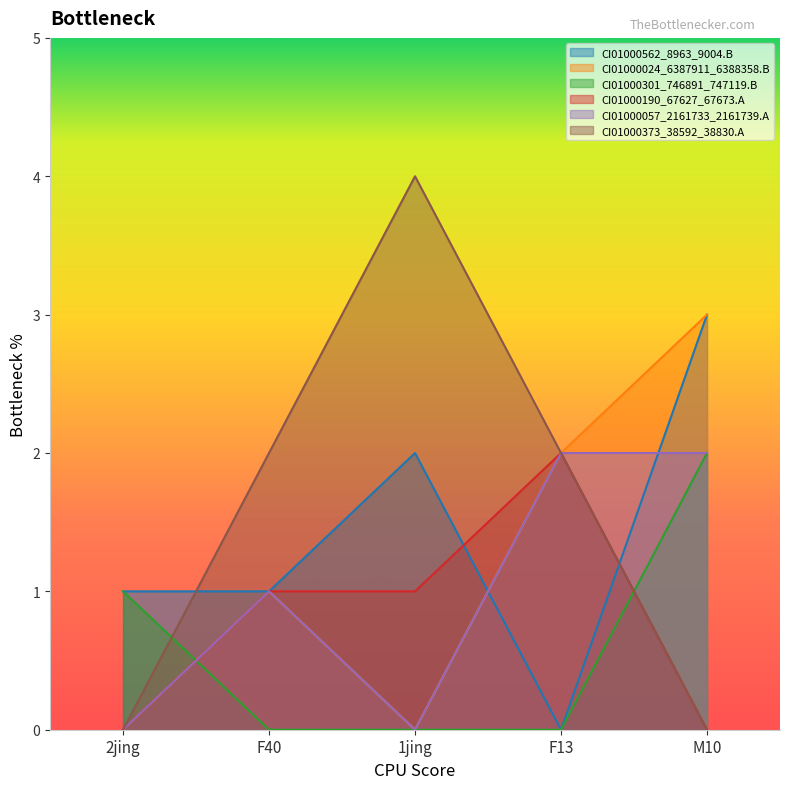

Rank the series at F40 from lowest to highest value.

CI01000301_746891_747119.B, CI01000562_8963_9004.B, CI01000024_6387911_6388358.B, CI01000190_67627_67673.A, CI01000057_2161733_2161739.A, CI01000373_38592_38830.A